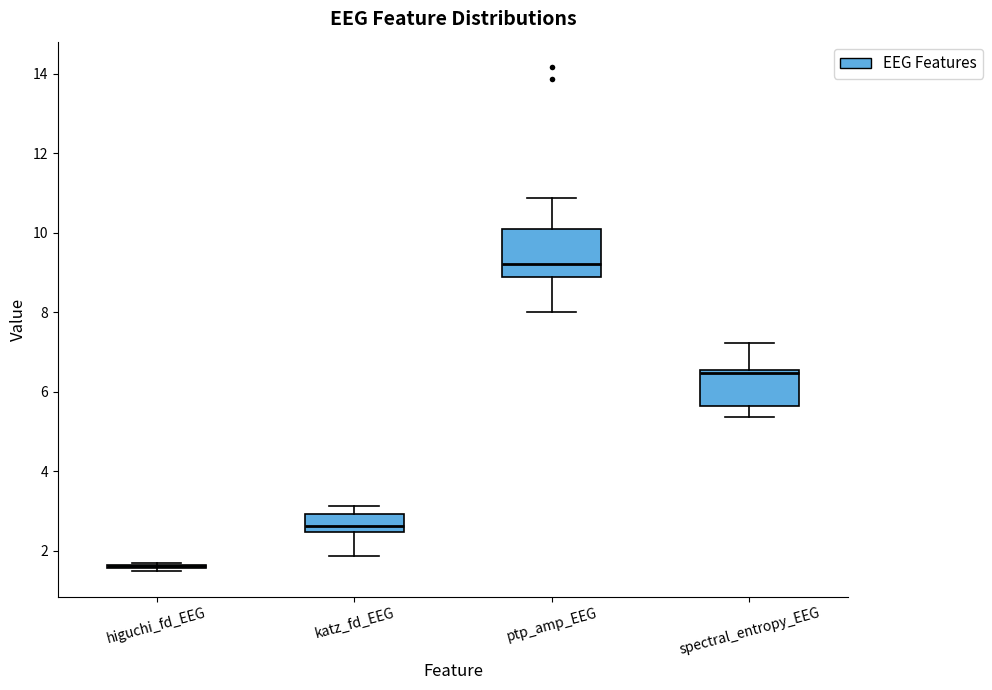

Comparing the boxes themselves (not the whiskers), which one is the tallest?

ptp_amp_EEG